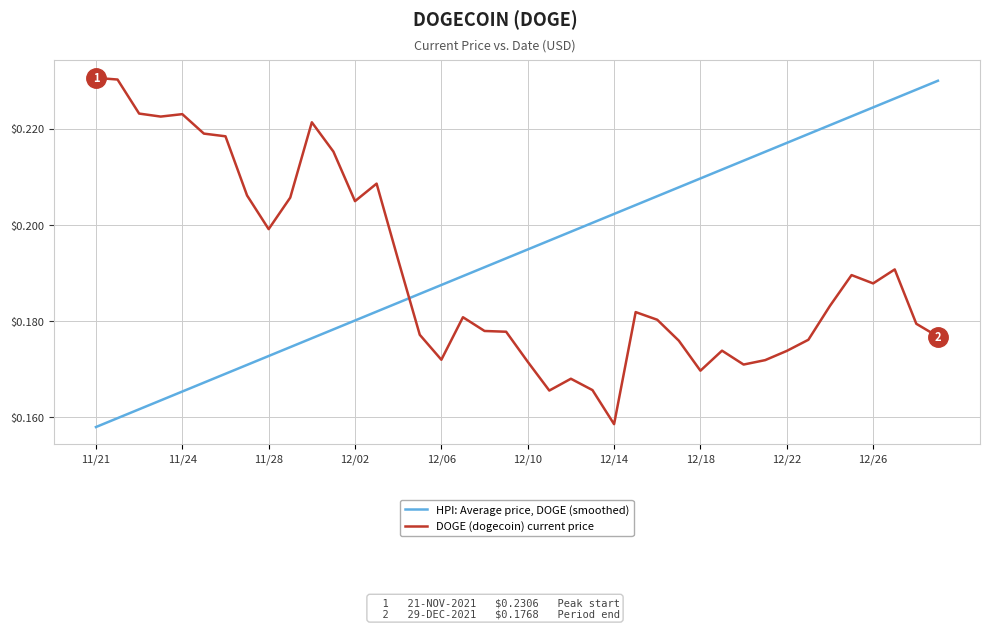

Rank the series by their average value, from lowest to highest.

DOGE (dogecoin) current price, HPI: Average price, DOGE (smoothed)